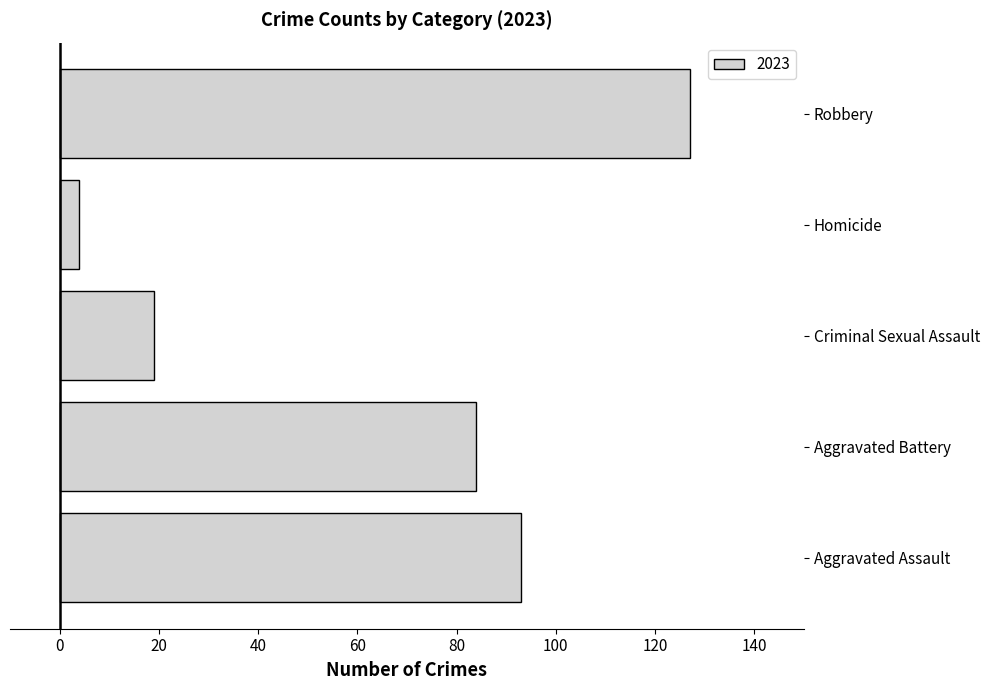

True or false: the data shows 93 at Aggravated Assault.

True